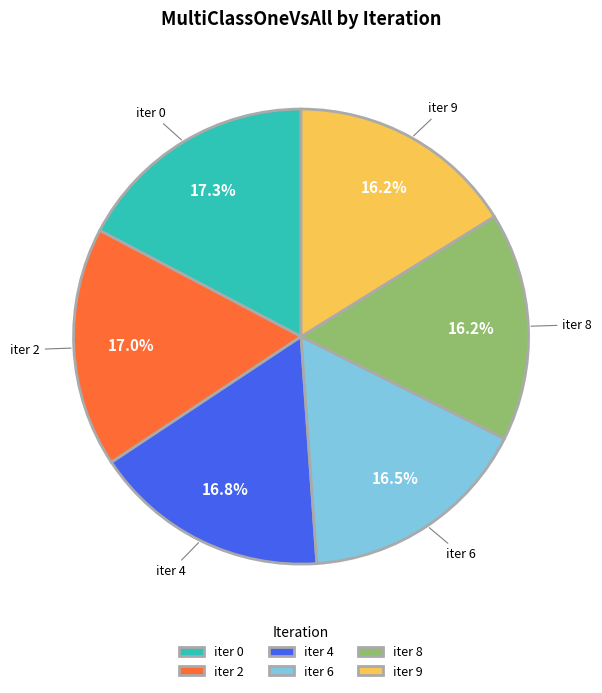

How many segments does this pie chart have?

6